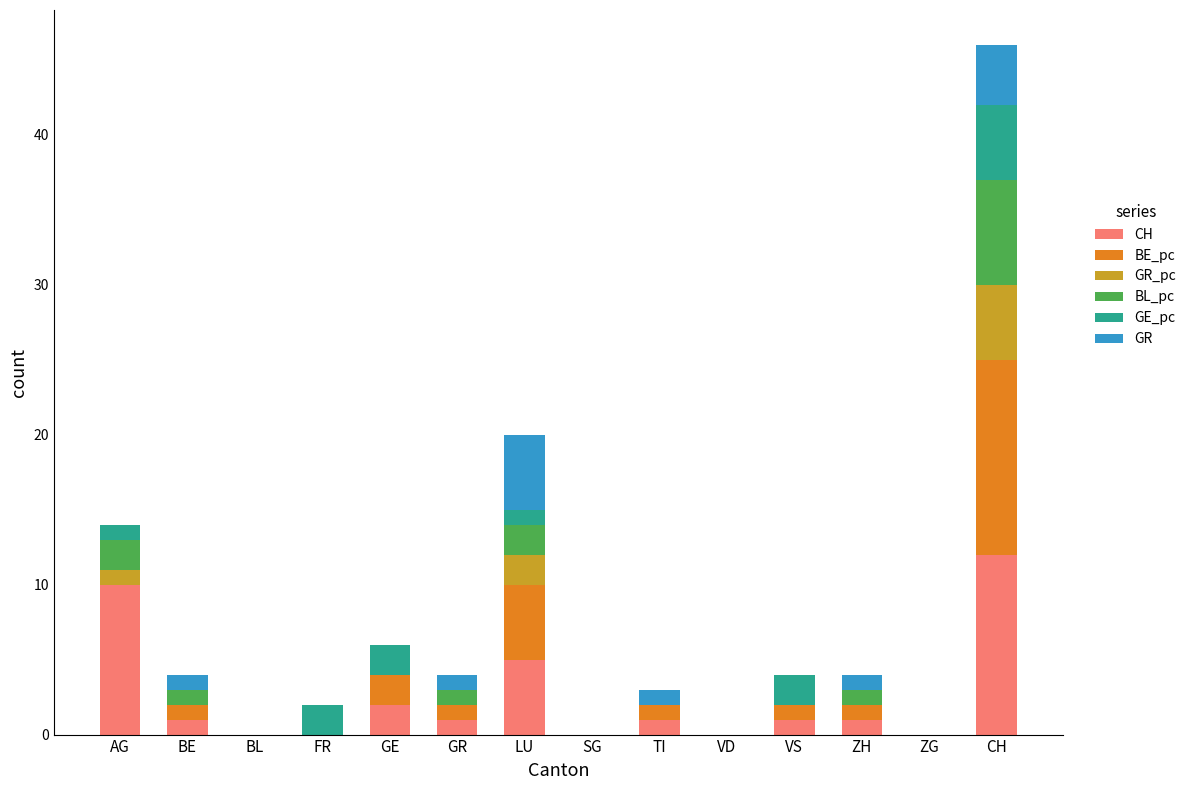

How many categories are shown in the chart?

14